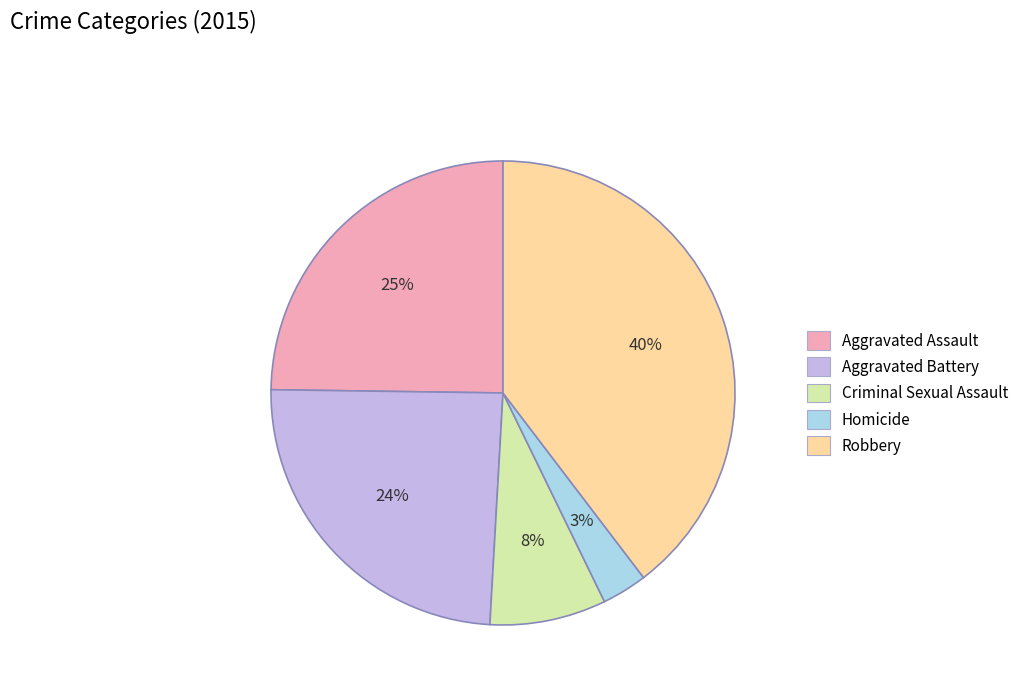

Is there any slice that represents more than half of the pie?

No